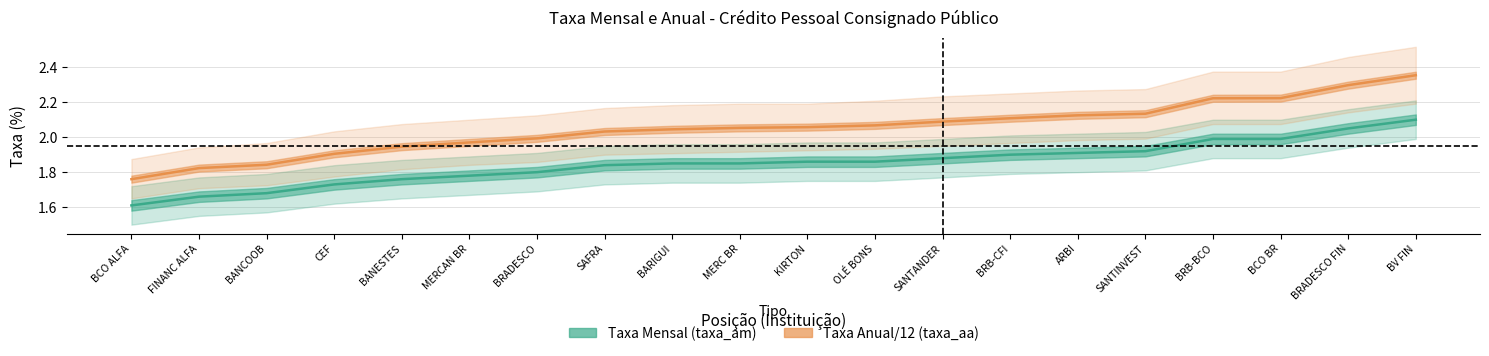

At which label does Taxa Mensal (taxa_am) reach its minimum?

BCO ALFA